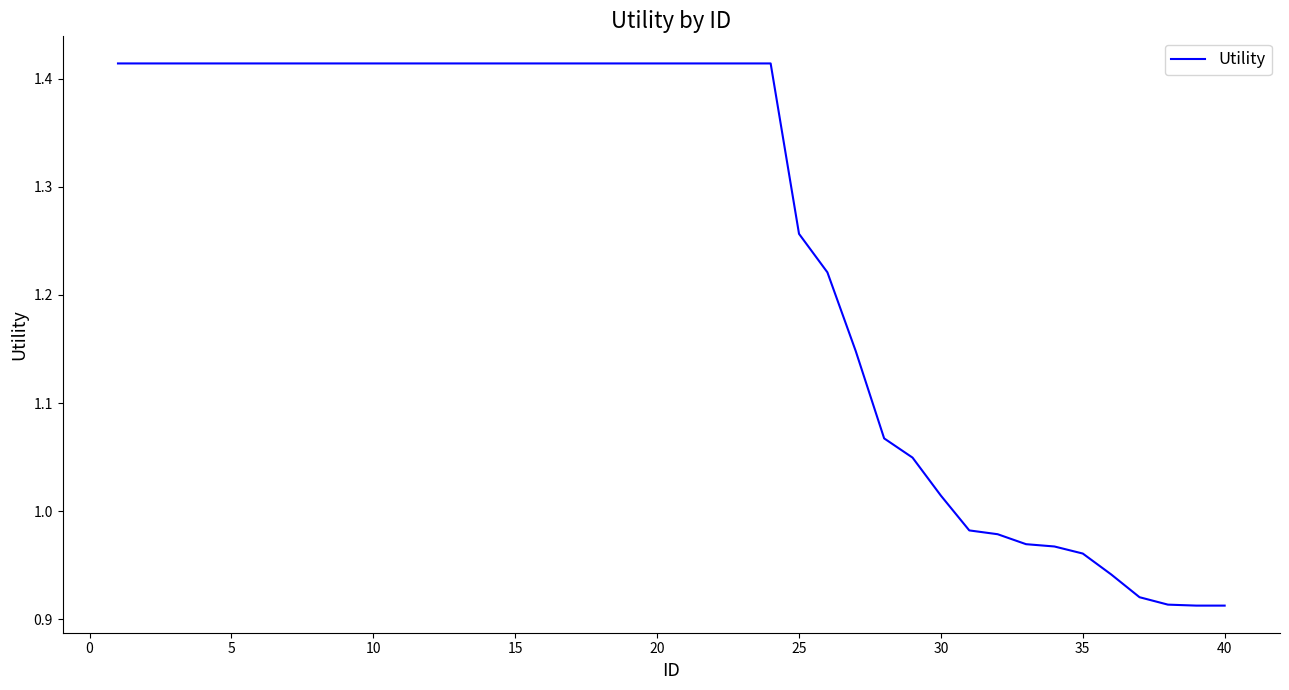

What is the greatest value displayed?

1.4